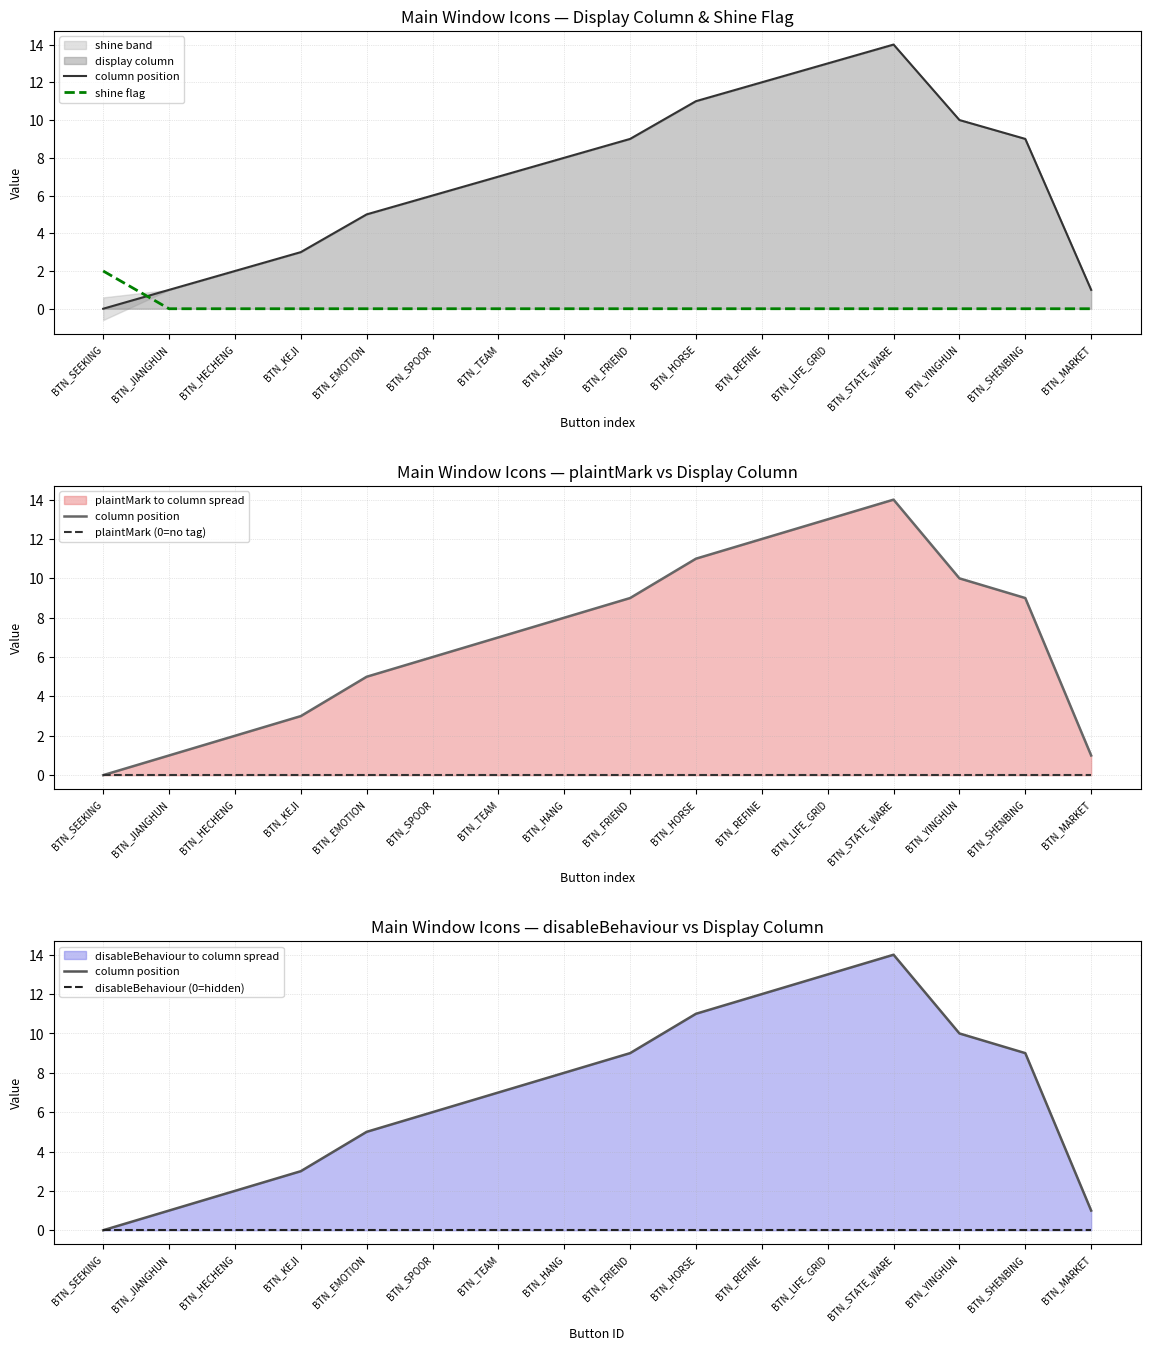

Which series has the widest spread of values?

column position